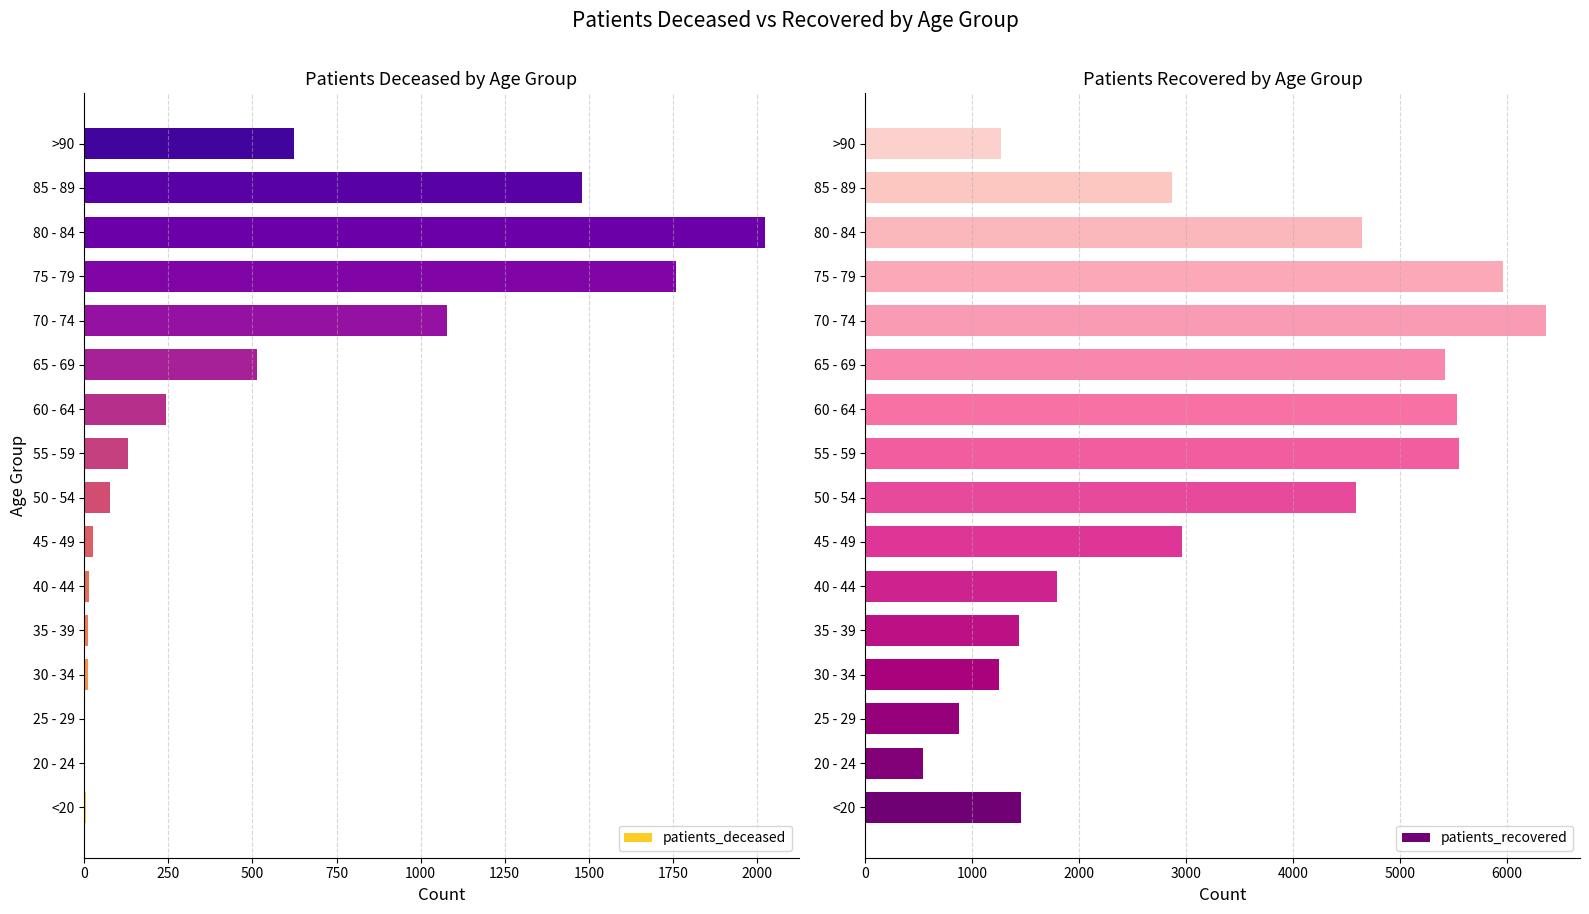

The patients_recovered series shows 1436 at 35 - 39. True or false?

True